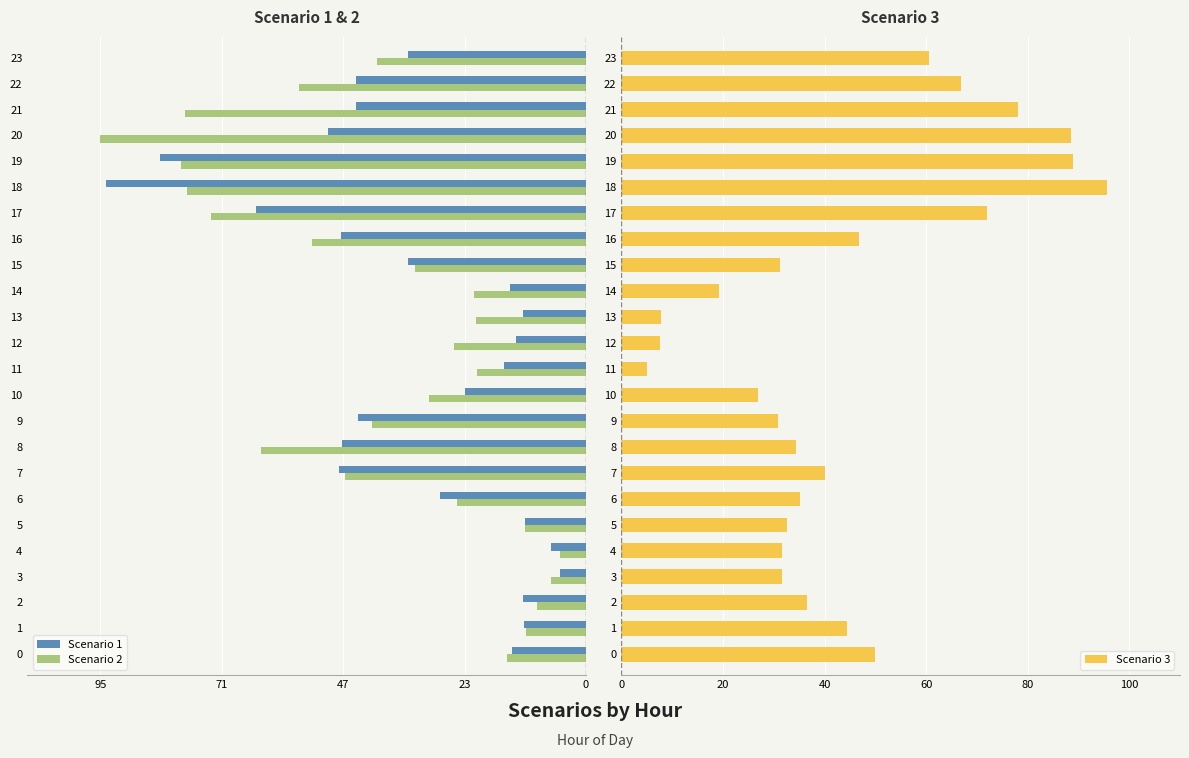

Which category has the highest value in the Scenario 3 series?

18